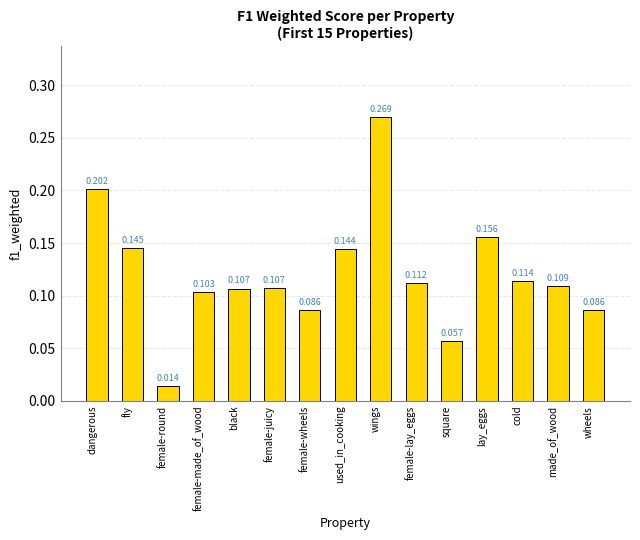

Does the chart contain any negative values?

No